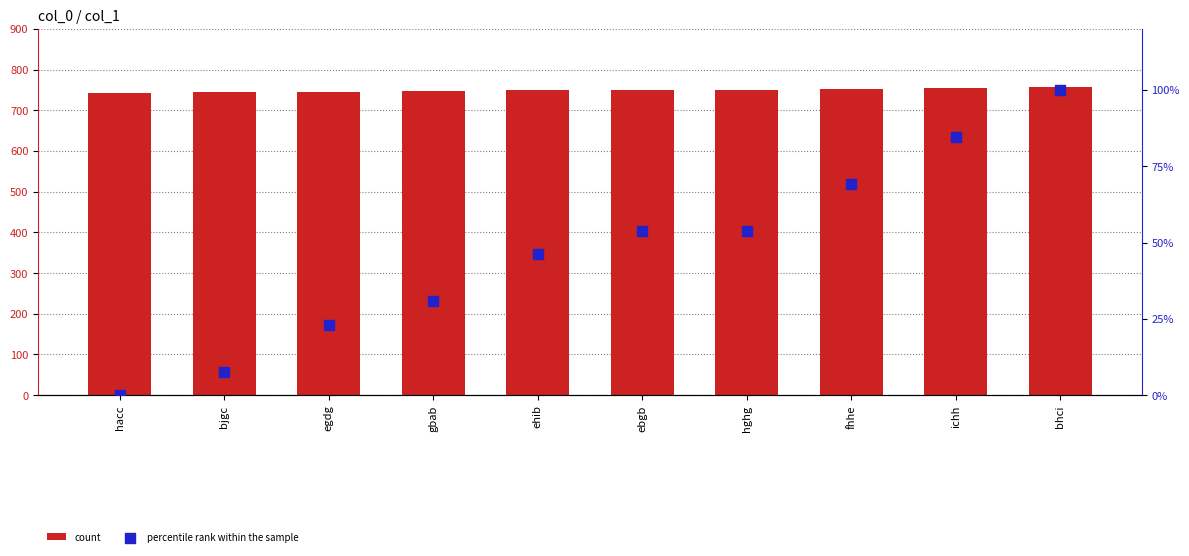

At which category is the sum across all series the highest?

bhci